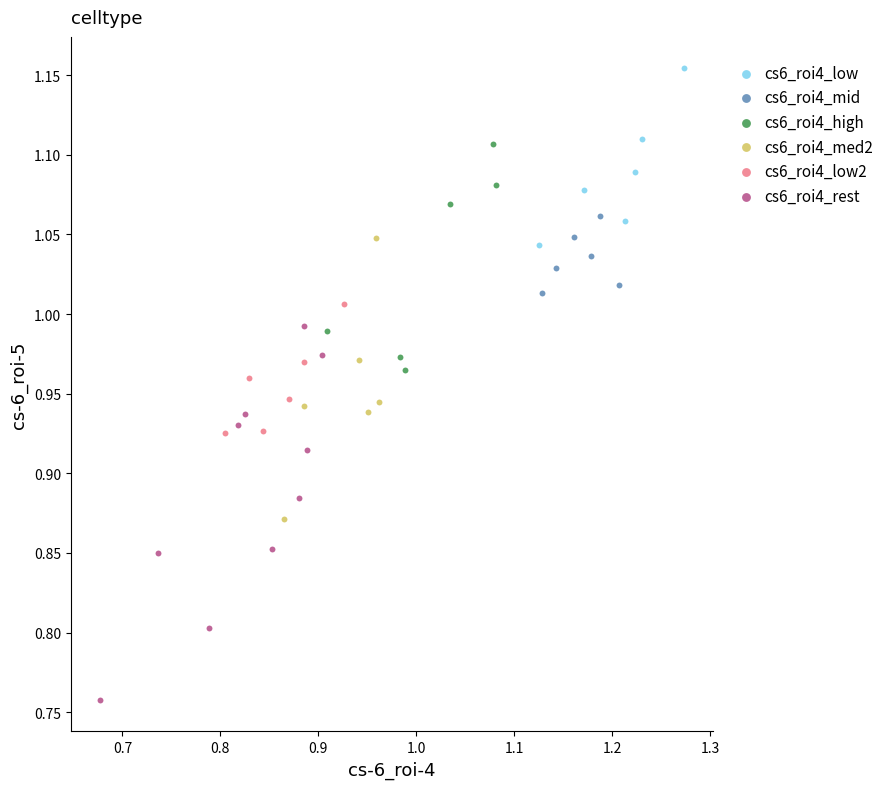

Which series contains the lowest Y value?

cs6_roi4_rest